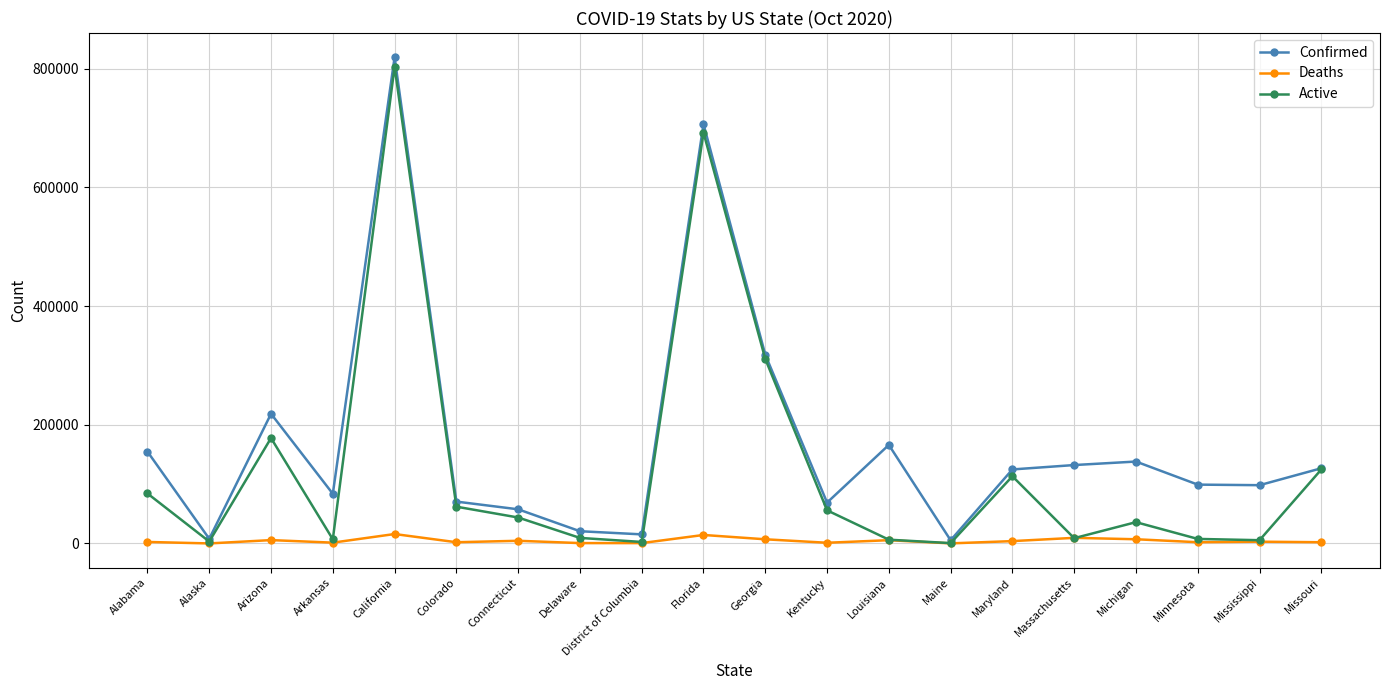

Rank the series by their average value, from lowest to highest.

Deaths, Active, Confirmed